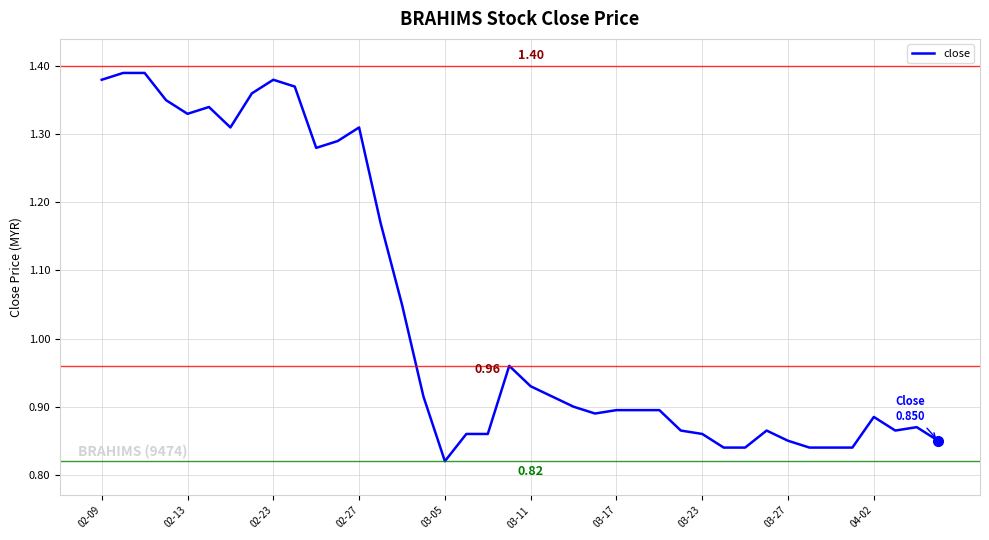

Reading left to right, list all the values displayed in this chart.

1.4	1.4	1.4	1.4	1.3	1.3	1.3	1.4	1.4	1.4	1.3	1.3	1.3	1.2	1.1	0.9	0.8	0.9	0.9	1.0	0.9	0.9	0.9	0.9	0.9	0.9	0.9	0.9	0.9	0.8	0.8	0.9	0.8	0.8	0.8	0.8	0.9	0.9	0.9	0.8